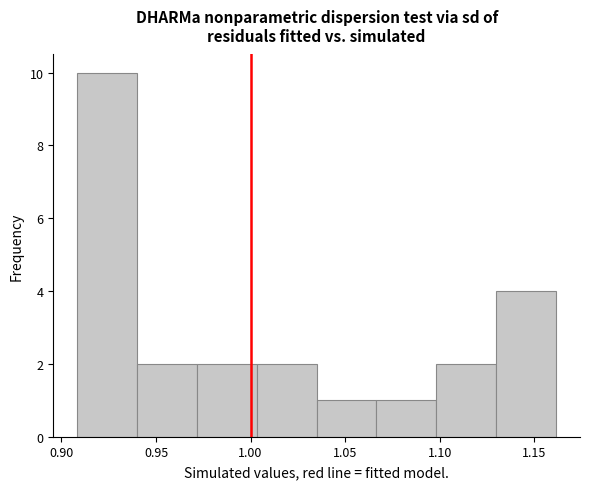

Reading left to right, list every bar in this chart as the range it spans on the x-axis followed by its height. Neither the bar edges nor the heights are printed on the chart, so give them approximately, as read against the axes.

0.910 to 0.940: 10
0.940 to 0.970: 2
0.970 to 1.005: 2
1.005 to 1.035: 2
1.035 to 1.065: 1
1.065 to 1.100: 1
1.100 to 1.130: 2
1.130 to 1.160: 4